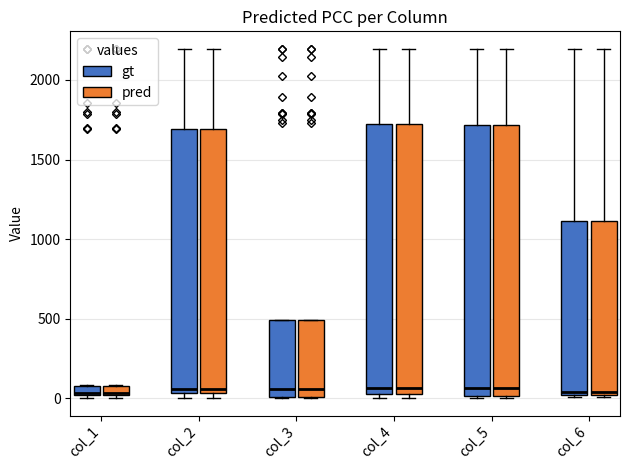

Where does the upper whisker of the box for col_5 (gt) end on the y-axis? The values are not printed on the chart, so give them approximately, as read against the axis.

2200